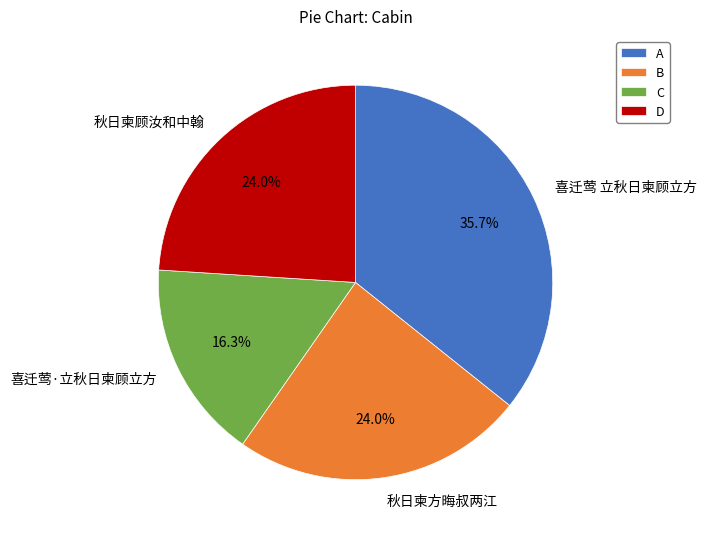

How much of the chart is everything except D?

76.0%